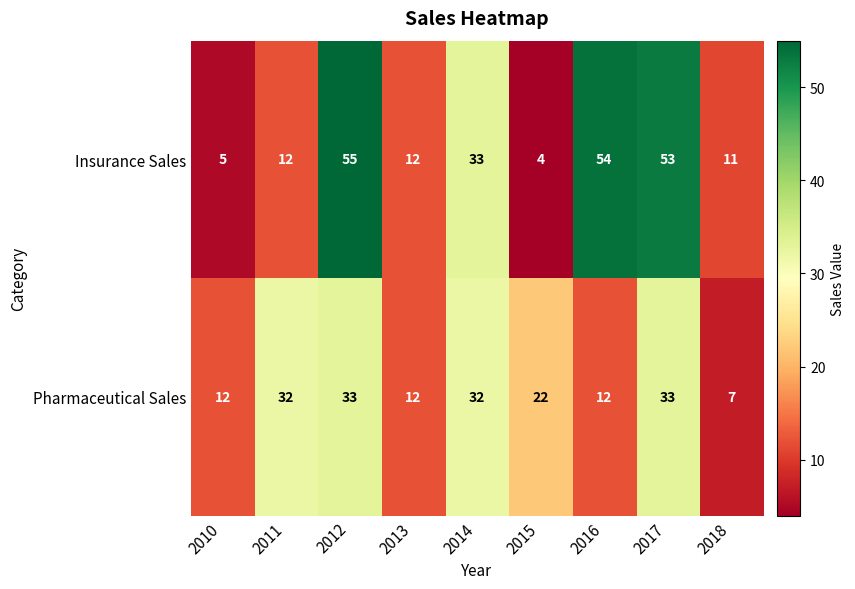

How many categories are shown in the chart?

9